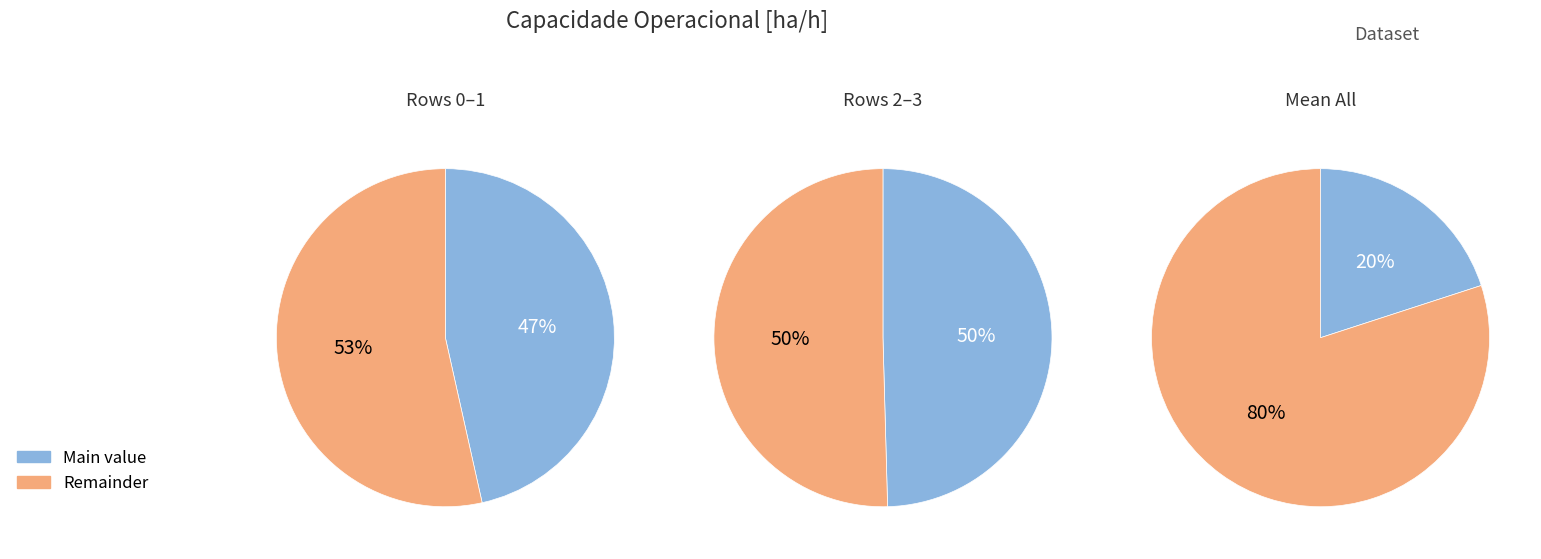

What is the largest slice in the pie chart?

3